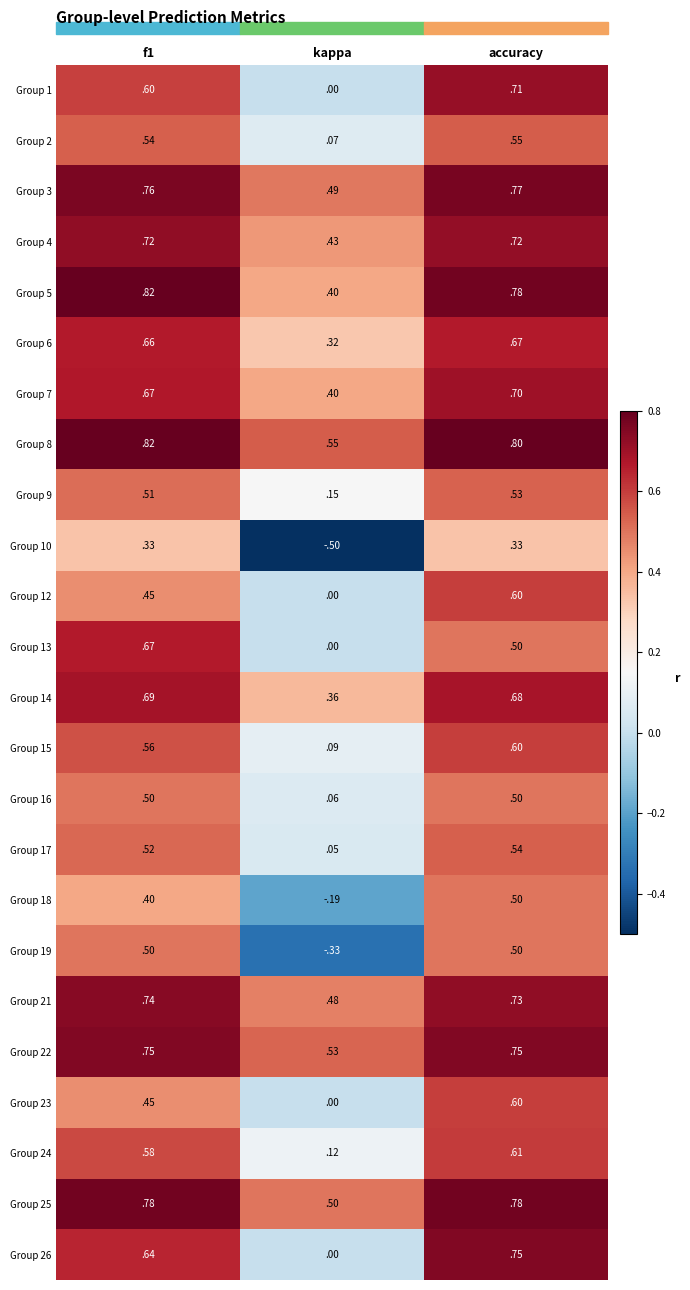

At which category is the sum across all series the highest?

accuracy